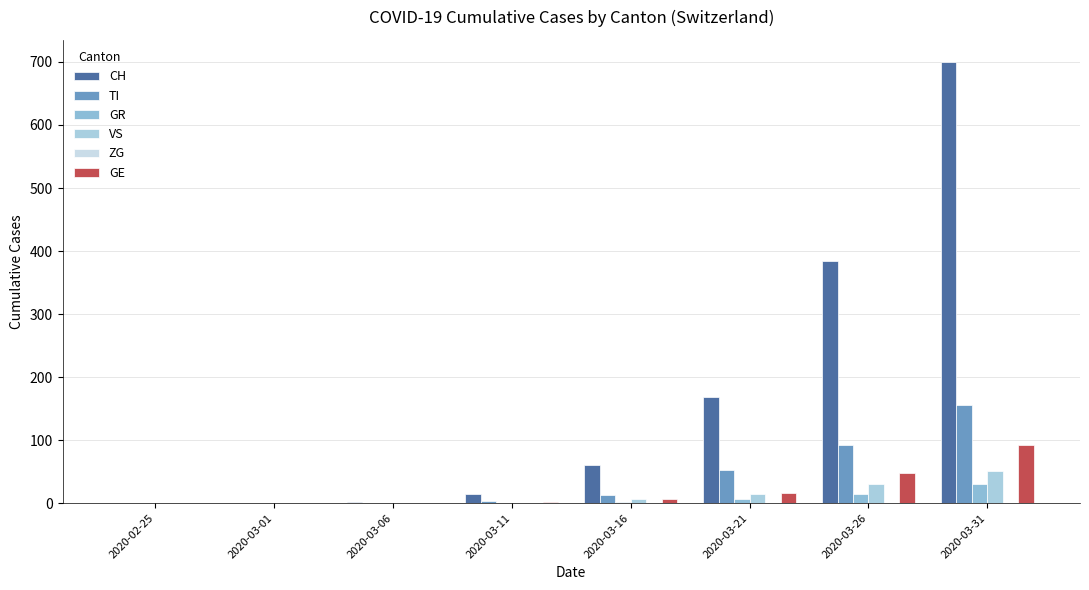

Which series has the widest spread of values?

CH